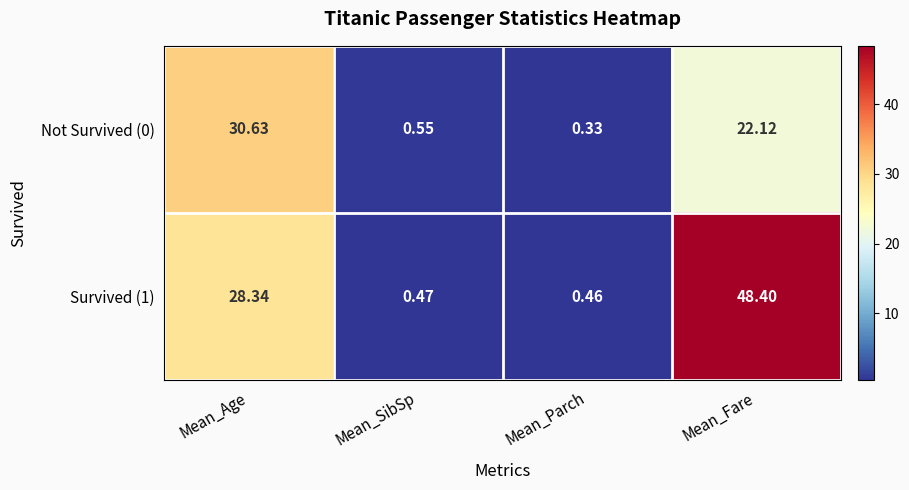

Which category has the highest value in the Survived (1) series?

Mean_Fare